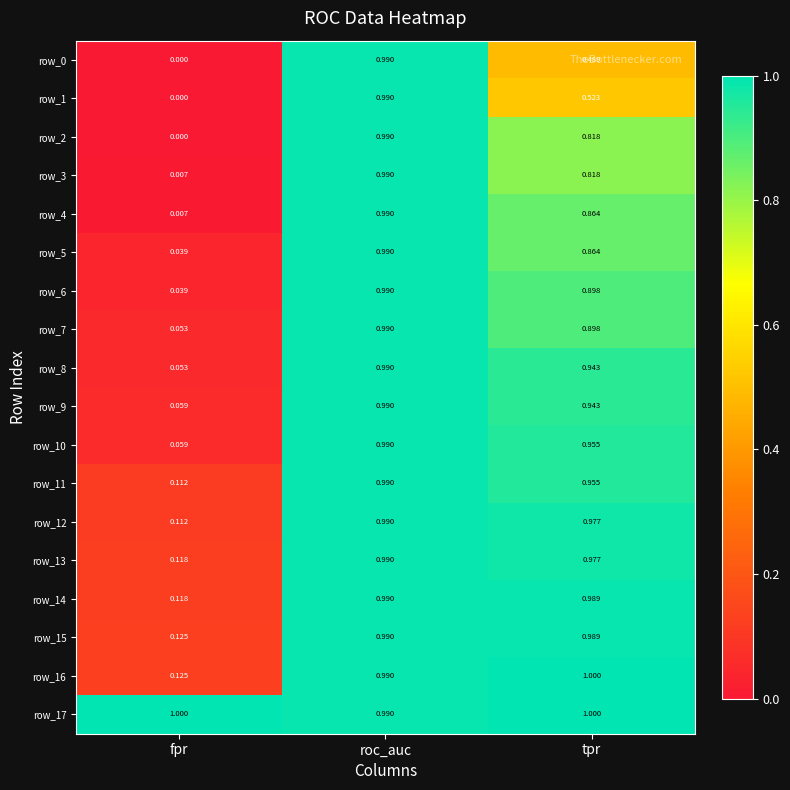

List the labels in order of row_3 value, largest first.

roc_auc, tpr, fpr